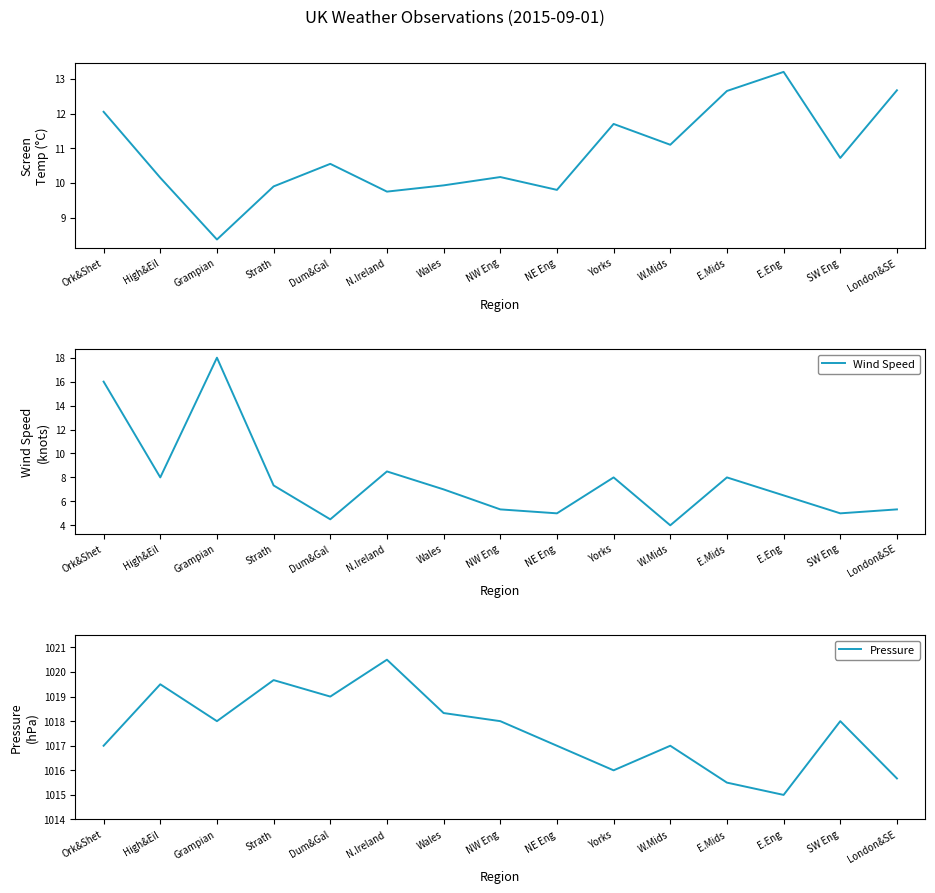

What is the sum of all Pressure values?

15264.2